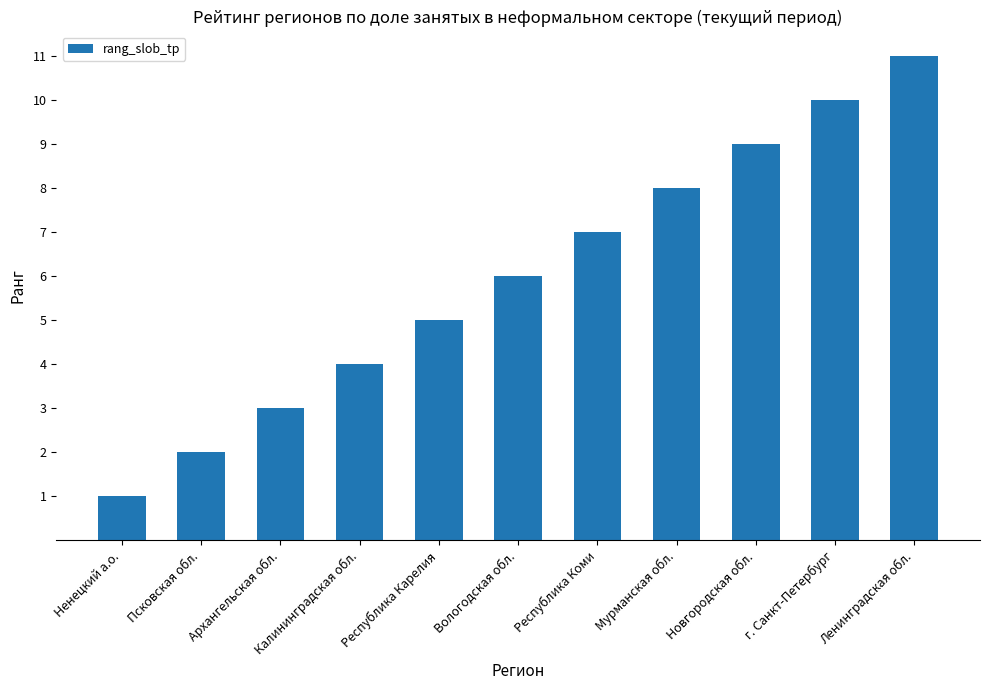

What is the greatest value displayed?

11